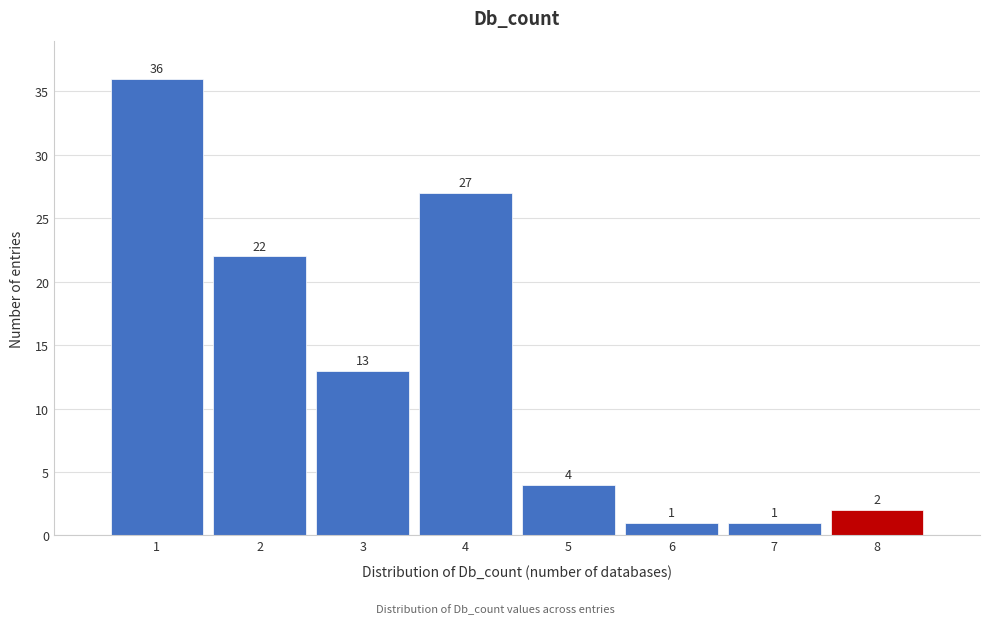

How tall is the bar that spans 6.5 to 7.5 on the x-axis?

1